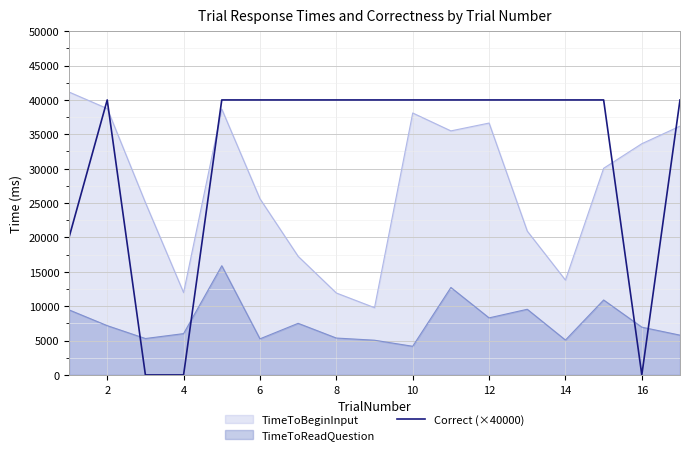

Which series ends up on top after the final intersection of Correct (×40000) and TimeToBeginInput?

Correct (×40000)